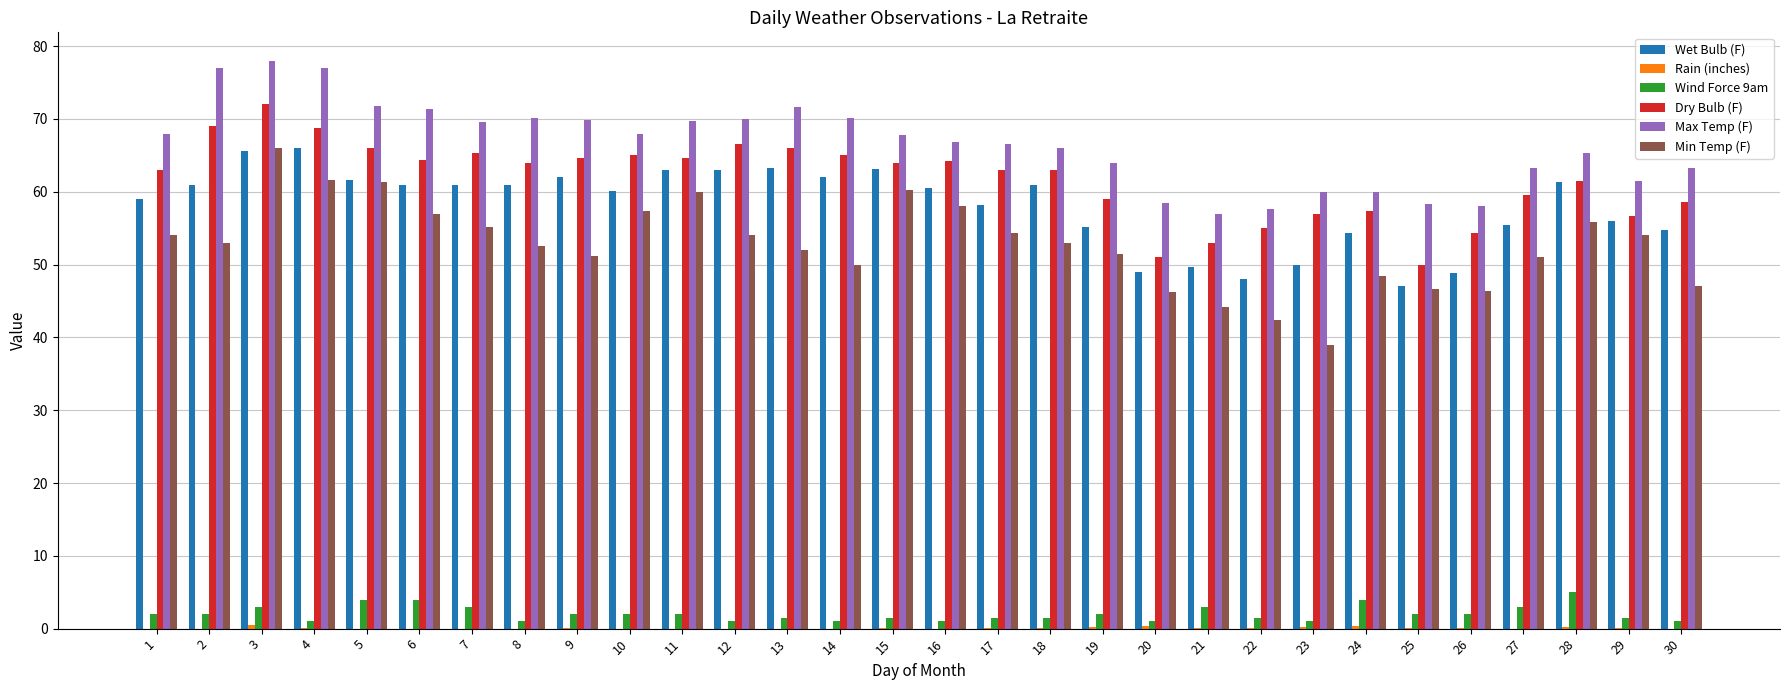

Is it true that Max Temp (F) equals 14.9 at 29?

False